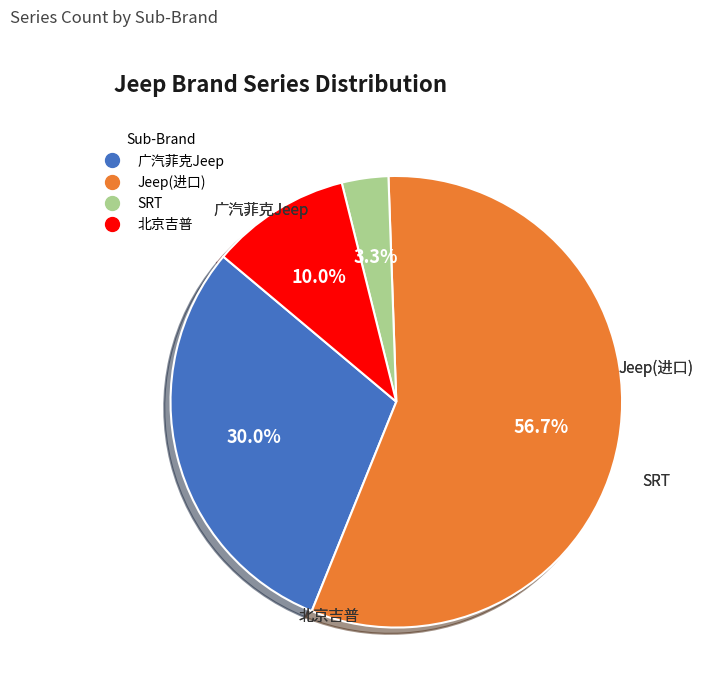

How many slices are in this pie chart?

4